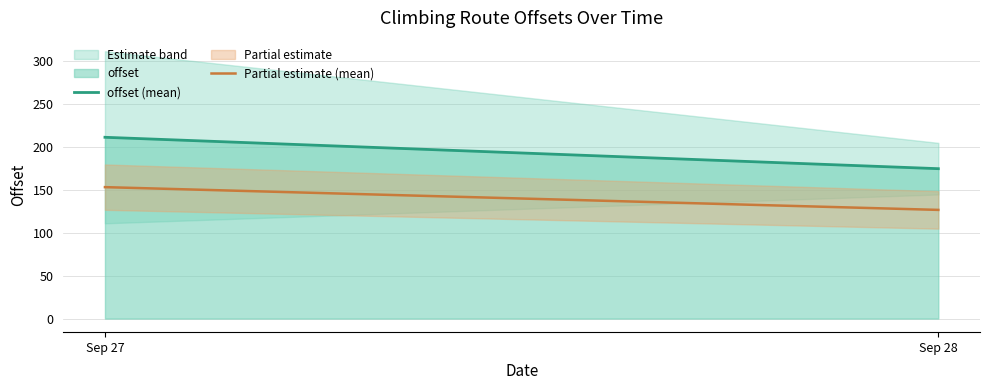

What is the average value of the Partial estimate (mean) series?

139.6